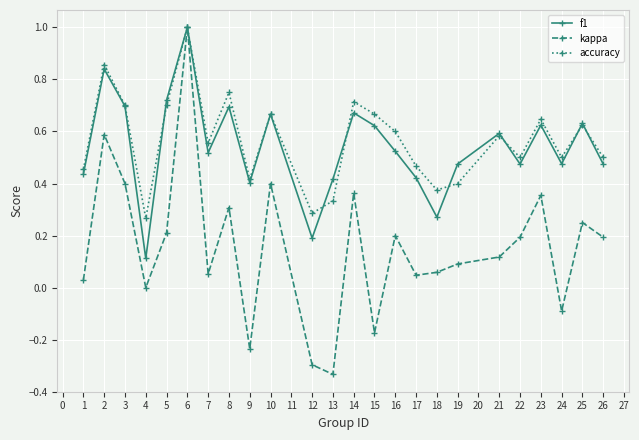

How many lines are shown in the chart?

3